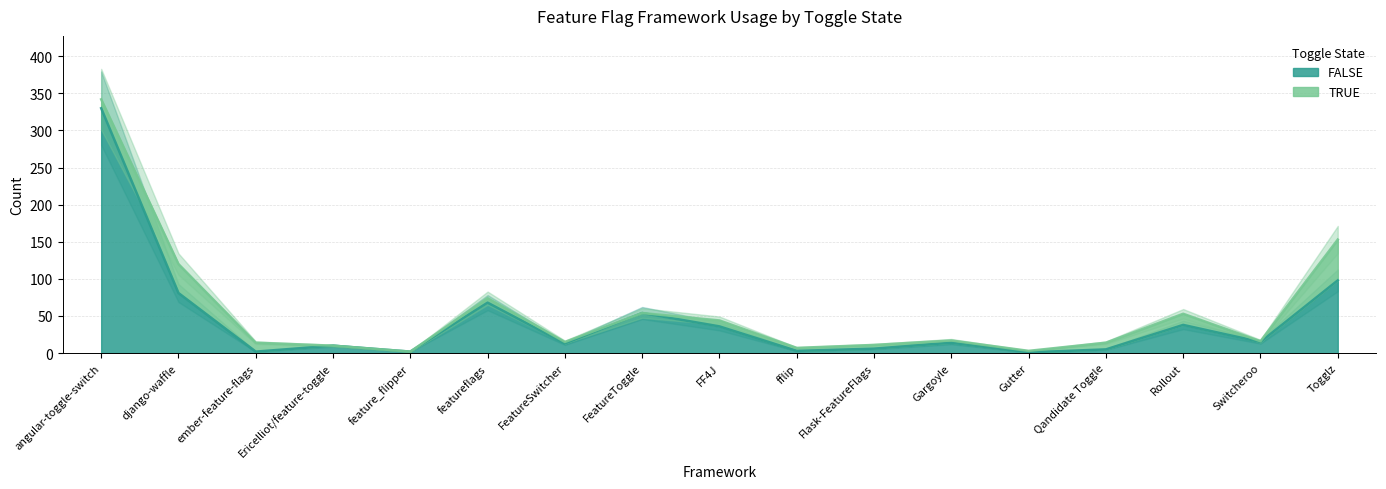

What is the difference between the maximum and minimum values?

329